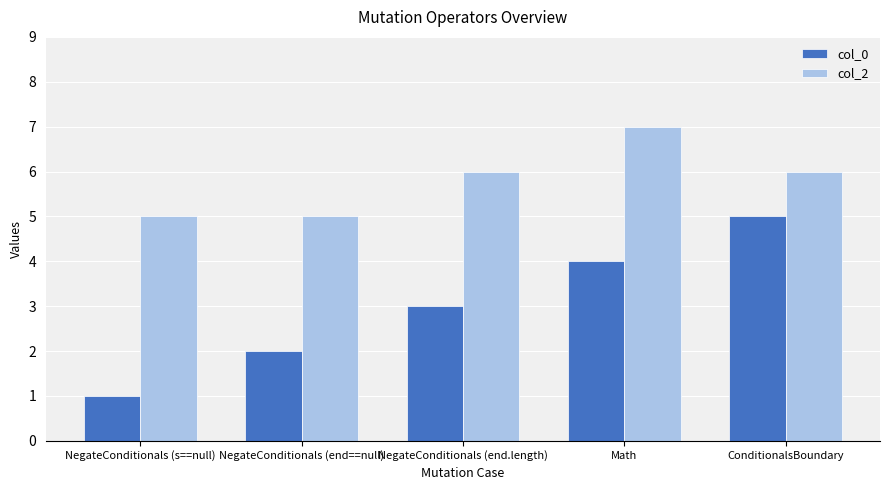

True or false: col_2 has a value of 10 at ConditionalsBoundary.

False